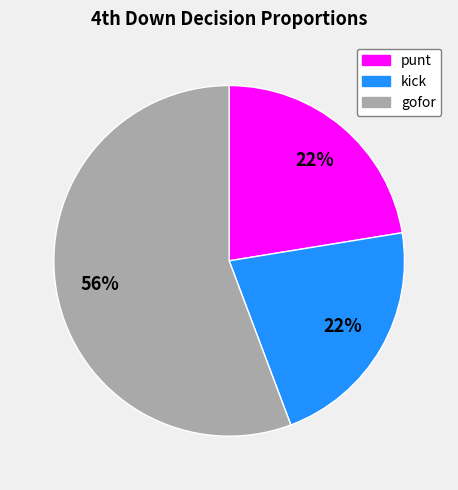

True or false: kick accounts for 22% of the total.

True